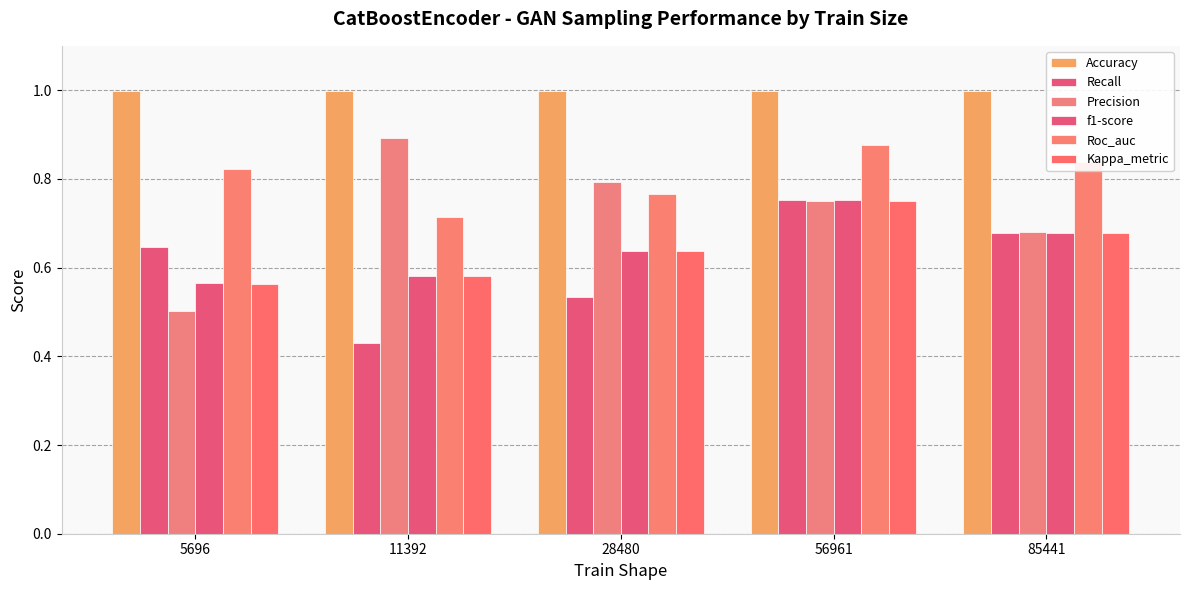

Between 5696 and 11392, which series saw the biggest shift?

Precision